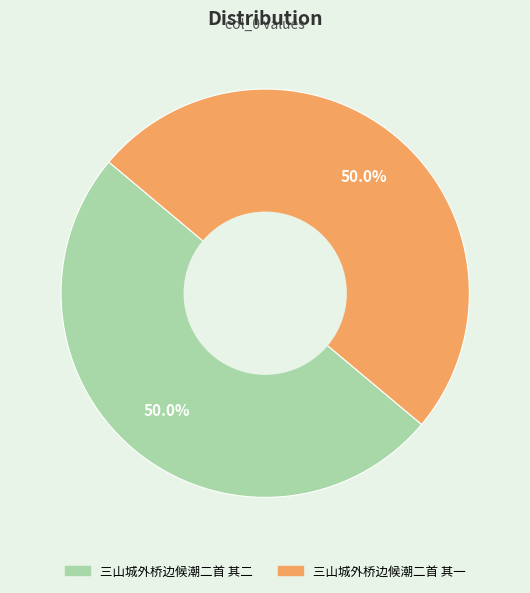

What percentage do 三山城外桥边候潮二首 其一 and 三山城外桥边候潮二首 其二 together represent?

100.0%